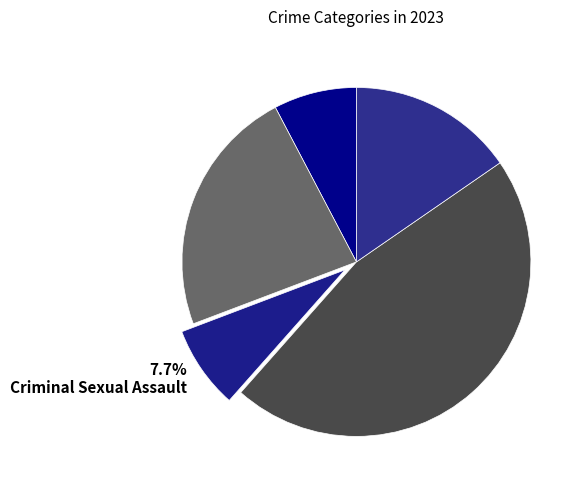

Which slice is the largest?

46.2% Robbery